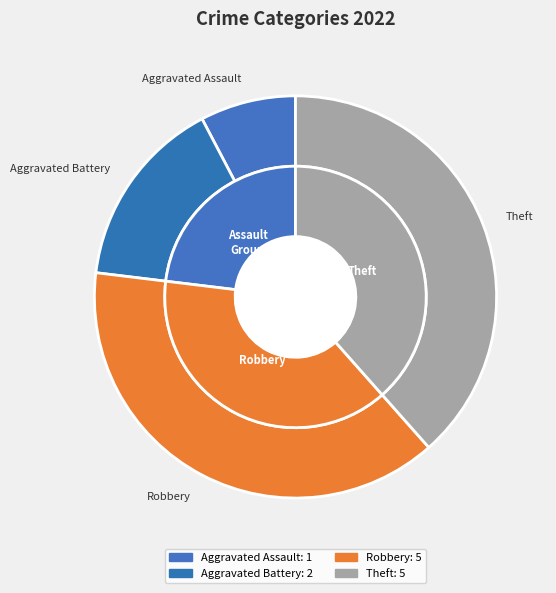

Count the number of slices in the pie.

4